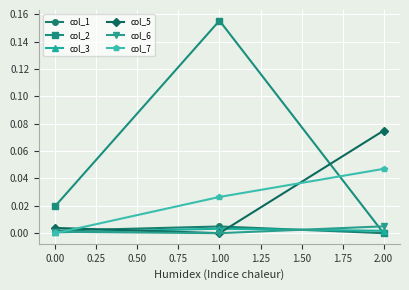

What position from the left is 0.00?

1